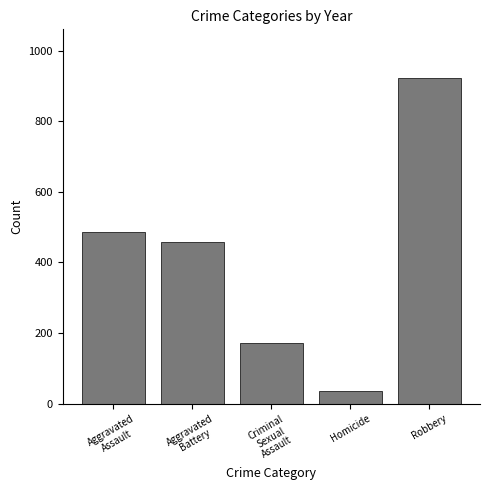

Reading left to right, what are all the values shown in this chart?

Aggravated
Assault=487	Aggravated
Battery=457	Criminal
Sexual
Assault=172	Homicide=36	Robbery=922